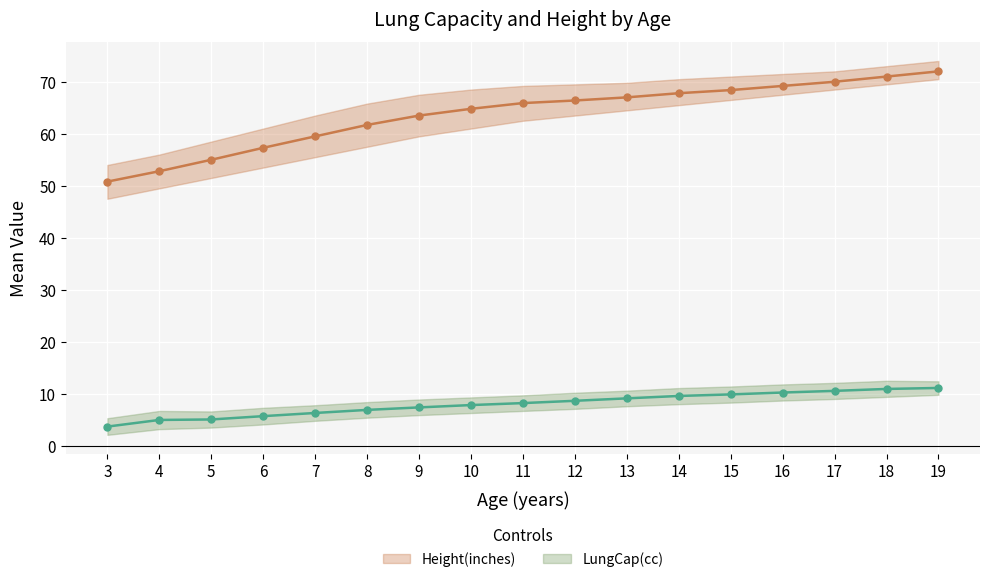

Is this an area chart (filled region under the line)?

No